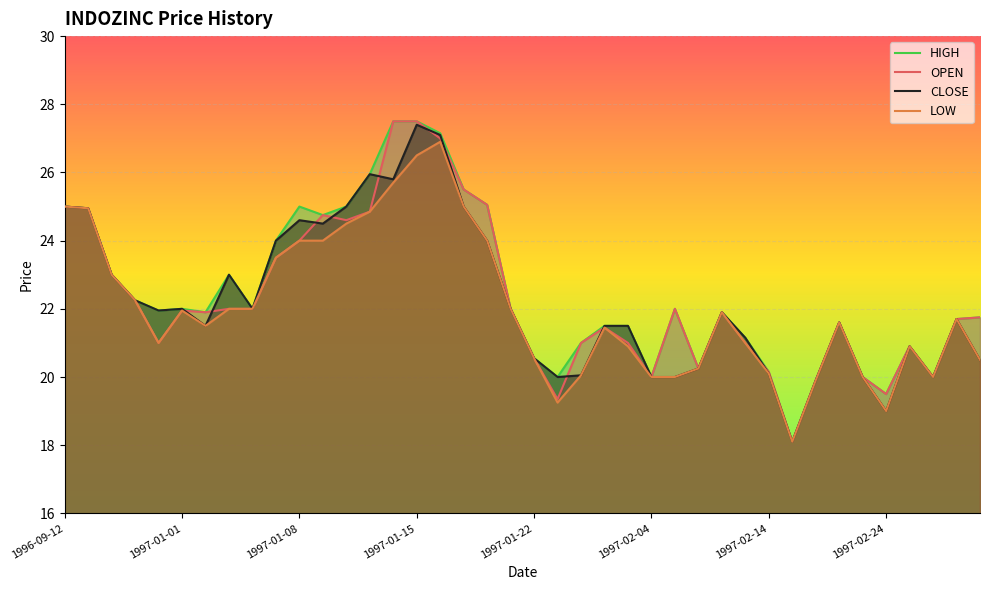

At 1997-02-20, list the series in order from largest to smallest.

OPEN, LOW, HIGH, CLOSE